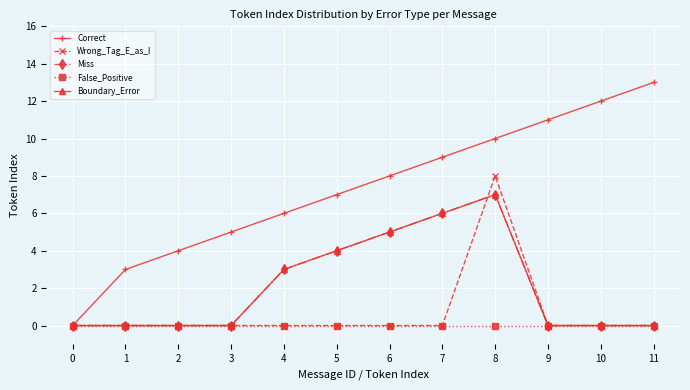

True or false: Wrong_Tag_E_as_I has more than 2 interior local peaks.

False